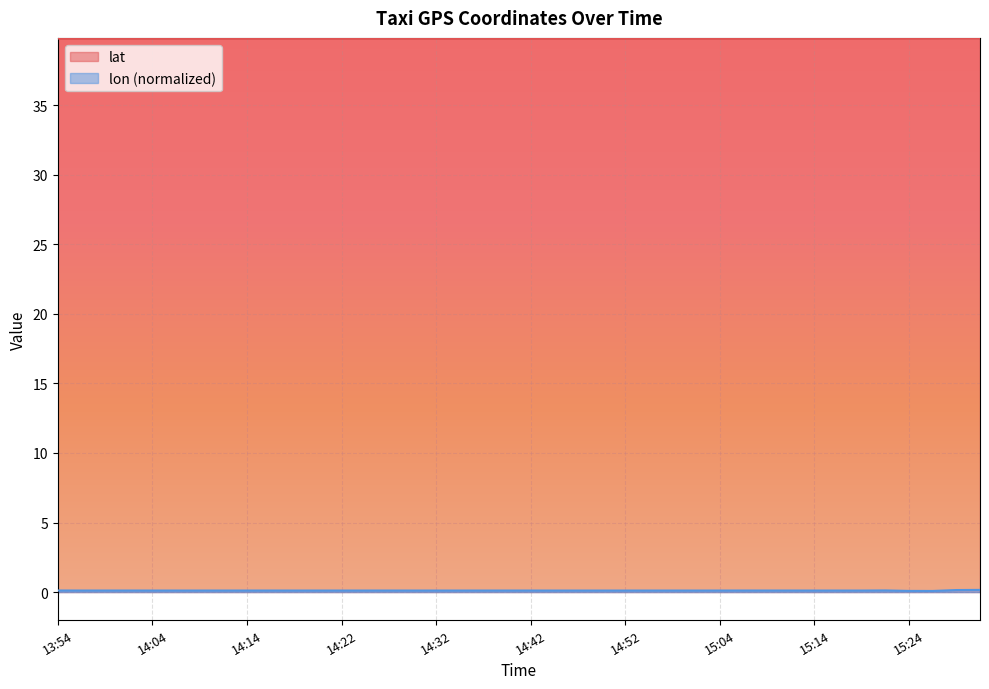

The value of lat at 13:54 is 39.8. True or false?

True